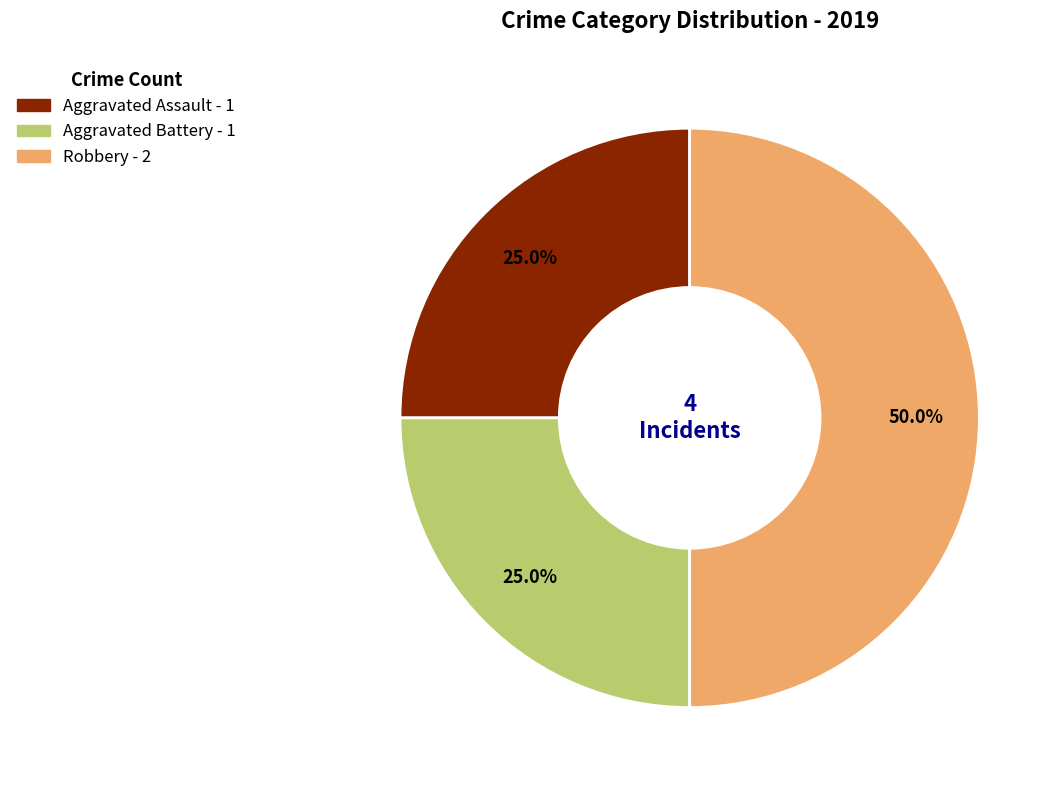

Which slice is the largest?

Robbery